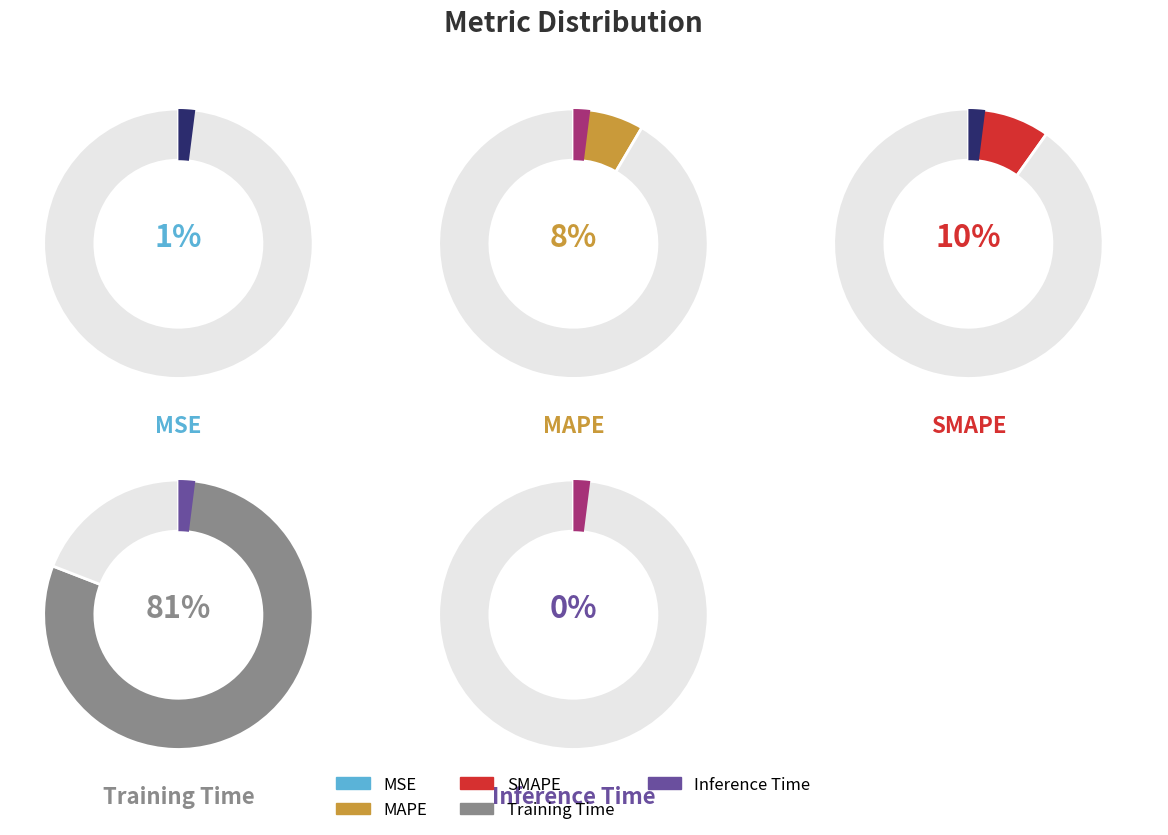

Does Inference Time represent more than half of the total?

No